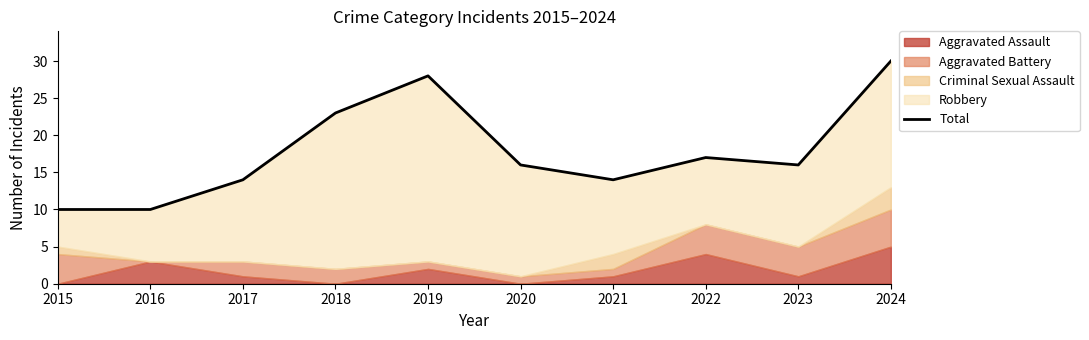

The value at 2024 is 6. True or false?

False